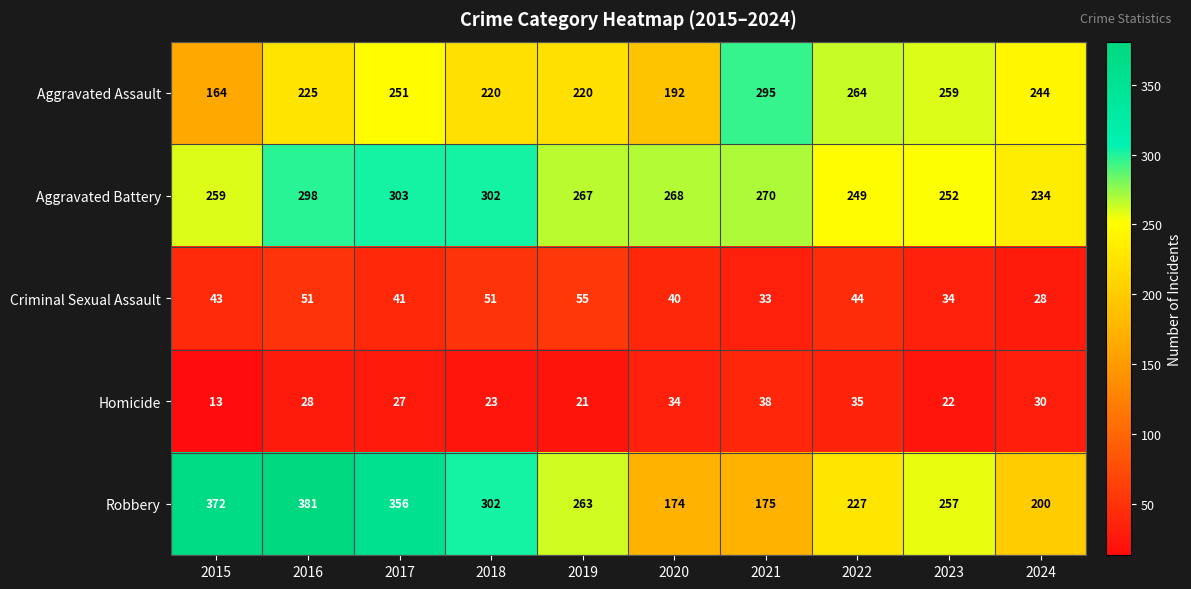

What is the difference between the Criminal Sexual Assault values at 2020 and 2021?

7